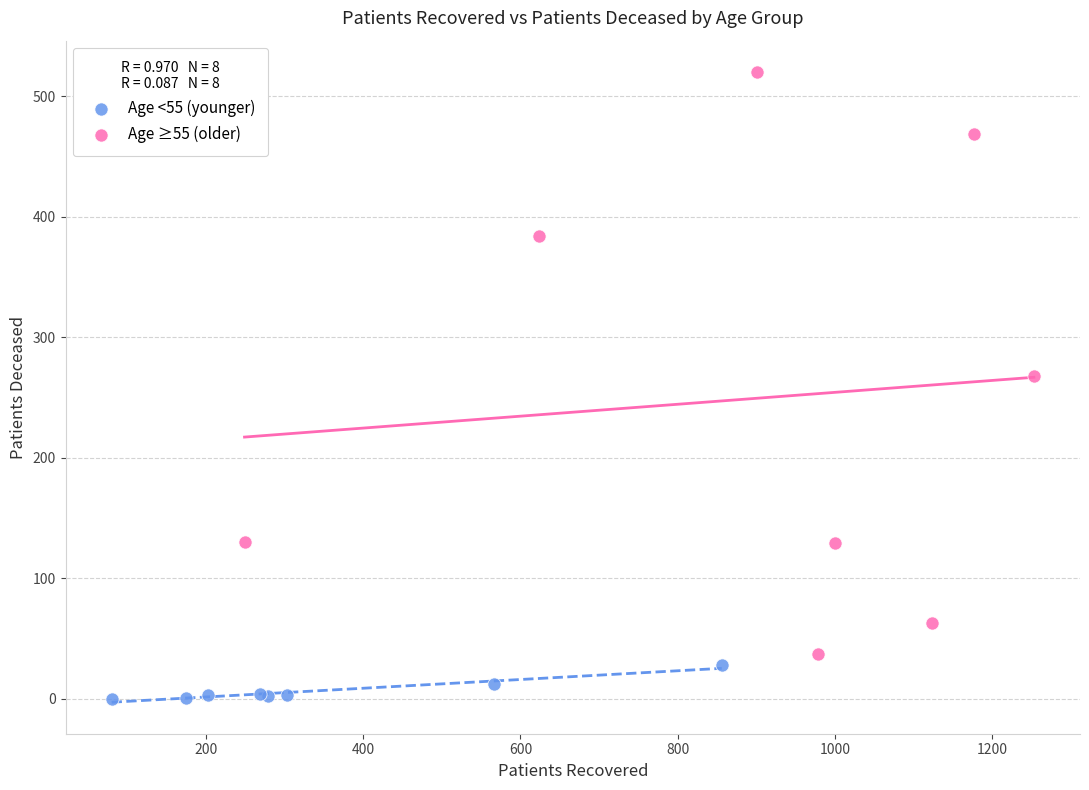

What are all the series names shown in the legend?

Age <55 (younger), Age ≥55 (older)